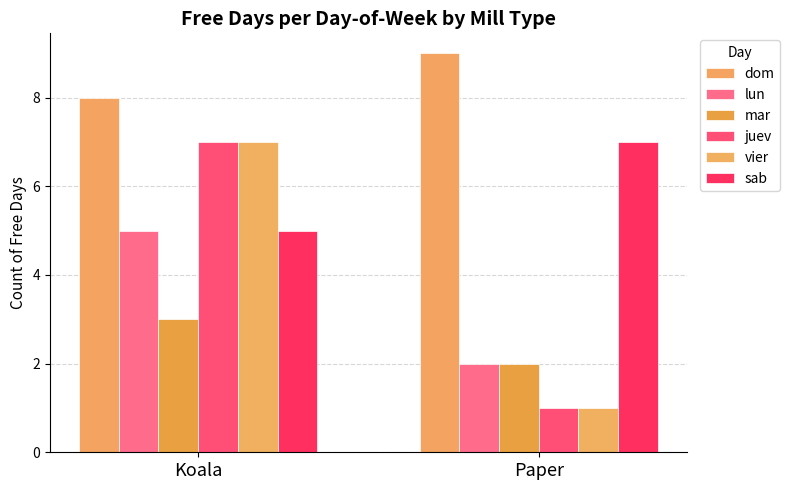

How many groups of bars are there?

2